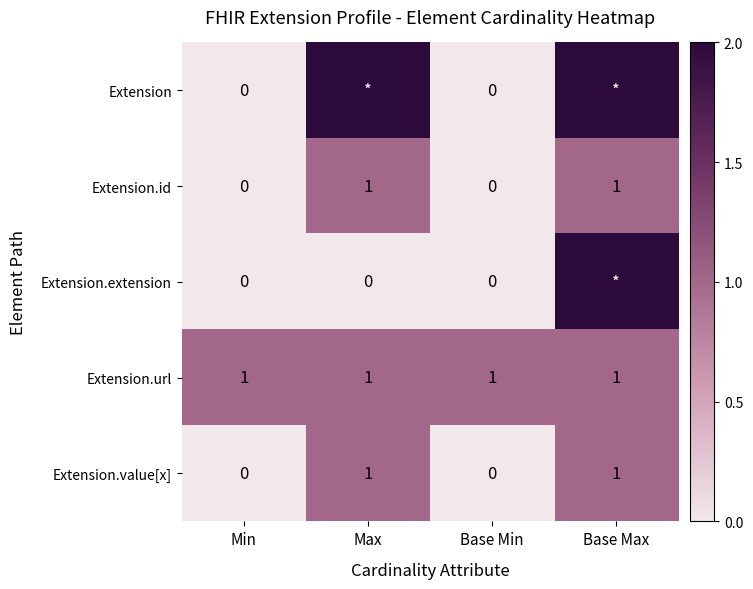

The value of Extension.url at Base Min is 0. True or false?

False